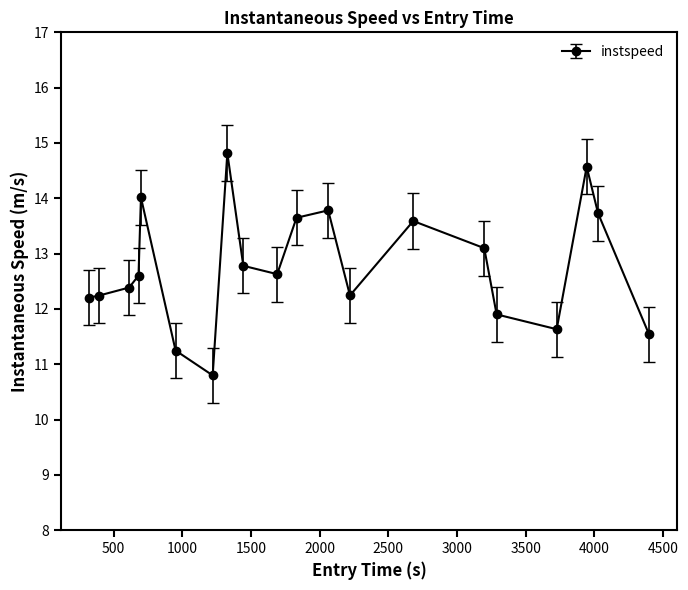

What is the value of the 1st point from the left?

12.2